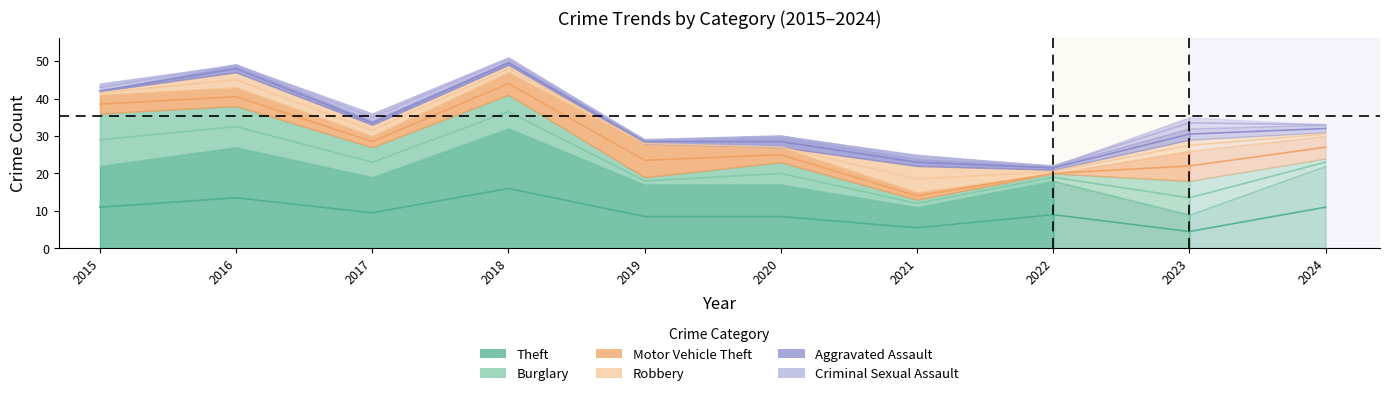

Is the value of Theft at 2020 greater than the value of Robbery at 2015?

Yes